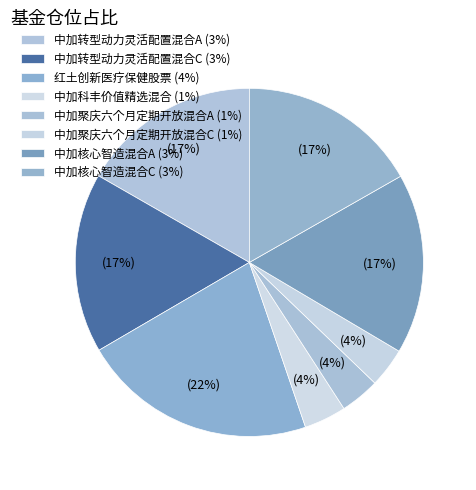

How many slices are in this pie chart?

8